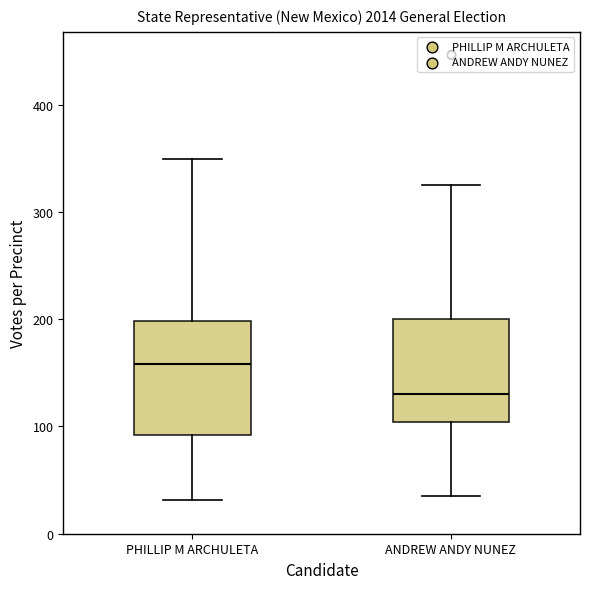

Reading left to right, transcribe this box plot: for each box, give where its median line is, the range the box spans, and where its two whiskers end, as read against the y-axis. The values are not printed on the chart, so give them approximately, as read against the axis.

PHILLIP M ARCHULETA: median 160, box 90 to 200, whiskers 30 to 350
ANDREW ANDY NUNEZ: median 130, box 100 to 200, whiskers 40 to 330